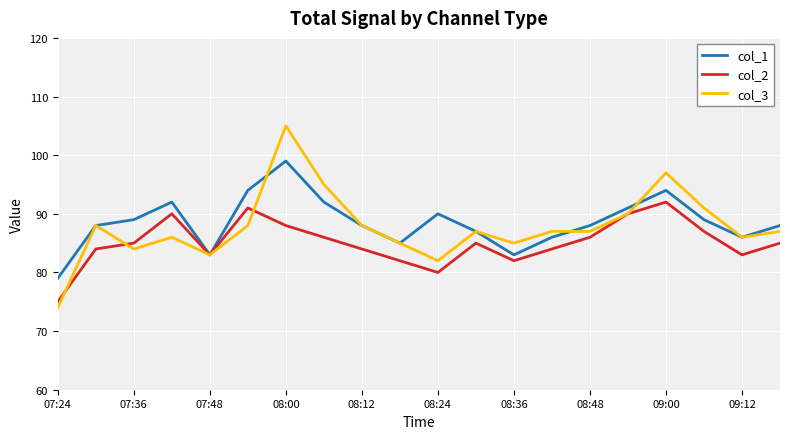

Rank the series by their maximum value, from highest to lowest.

col_3, col_1, col_2